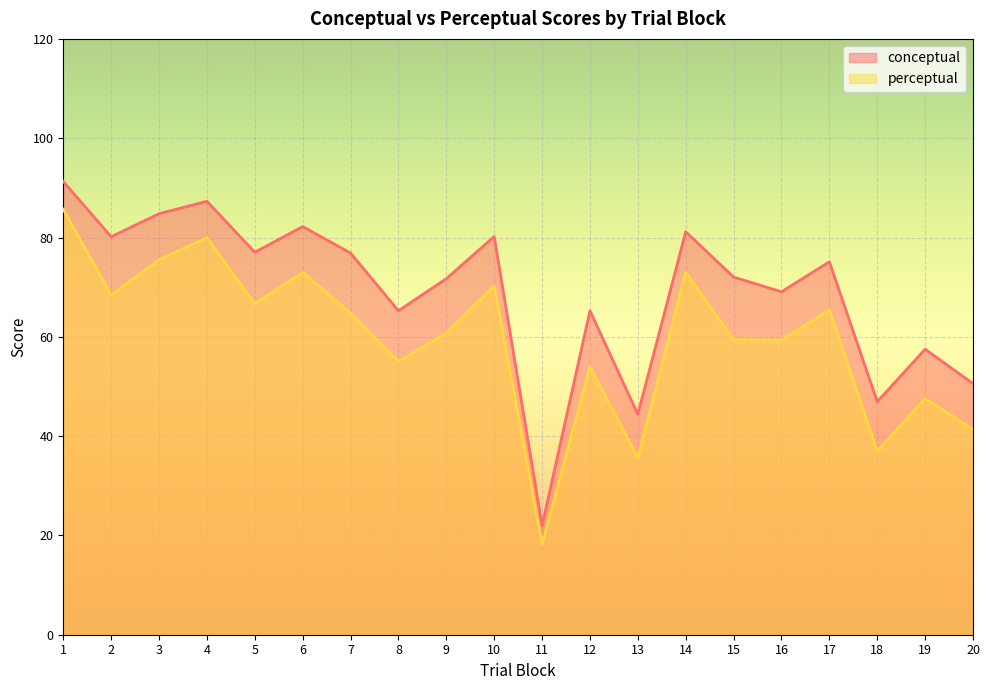

What is the maximum value shown in the chart?

91.3